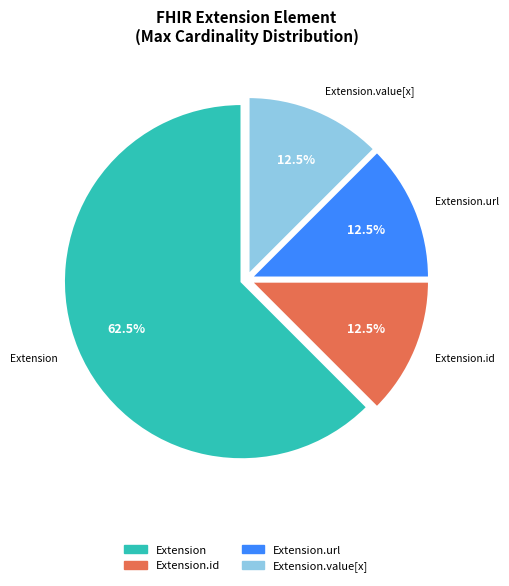

Is there a majority slice in this chart?

Yes